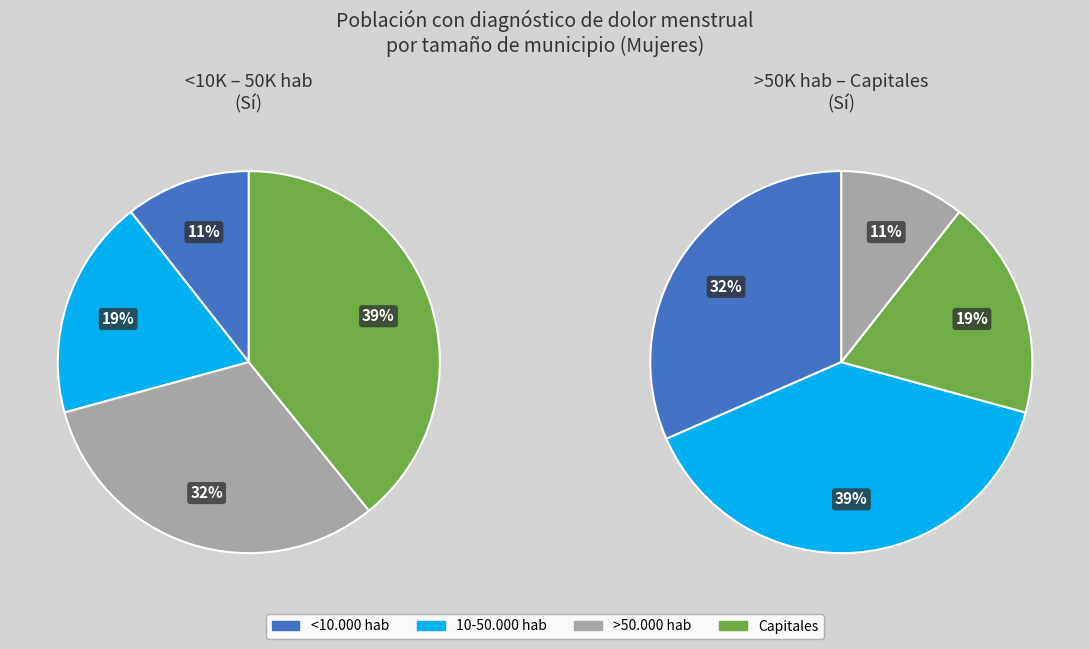

Which slice is the largest?

Capitales